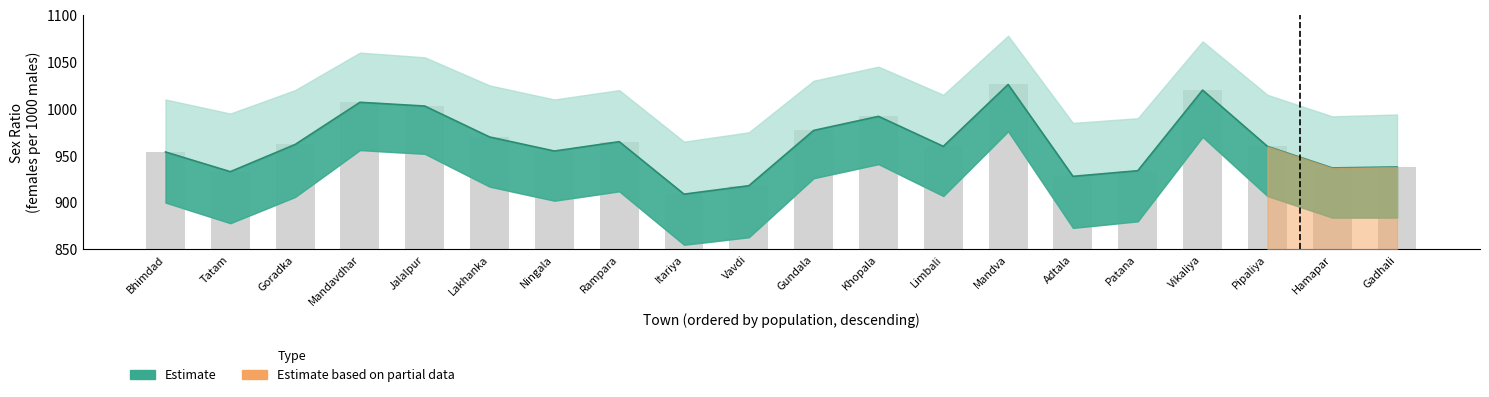

What is the minimum value shown in the chart?

909